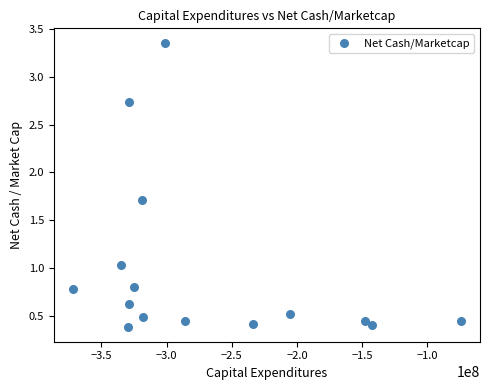

What is the range of X values (max minus min)?

297358000.0